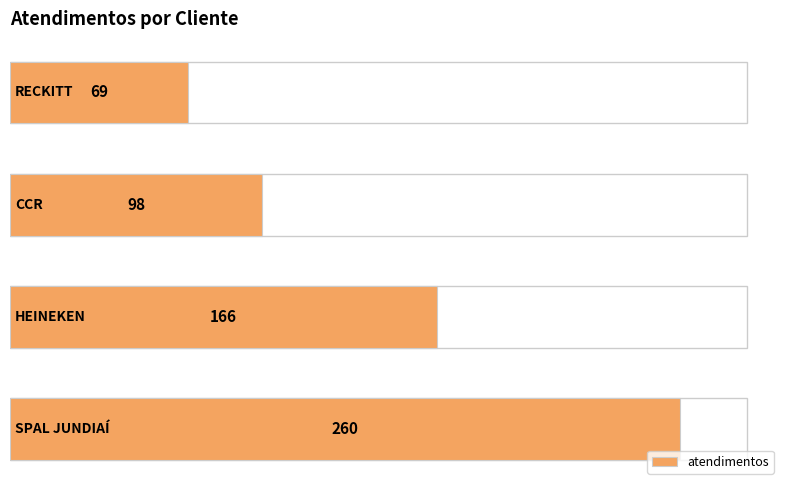

What is the greatest value displayed?

260